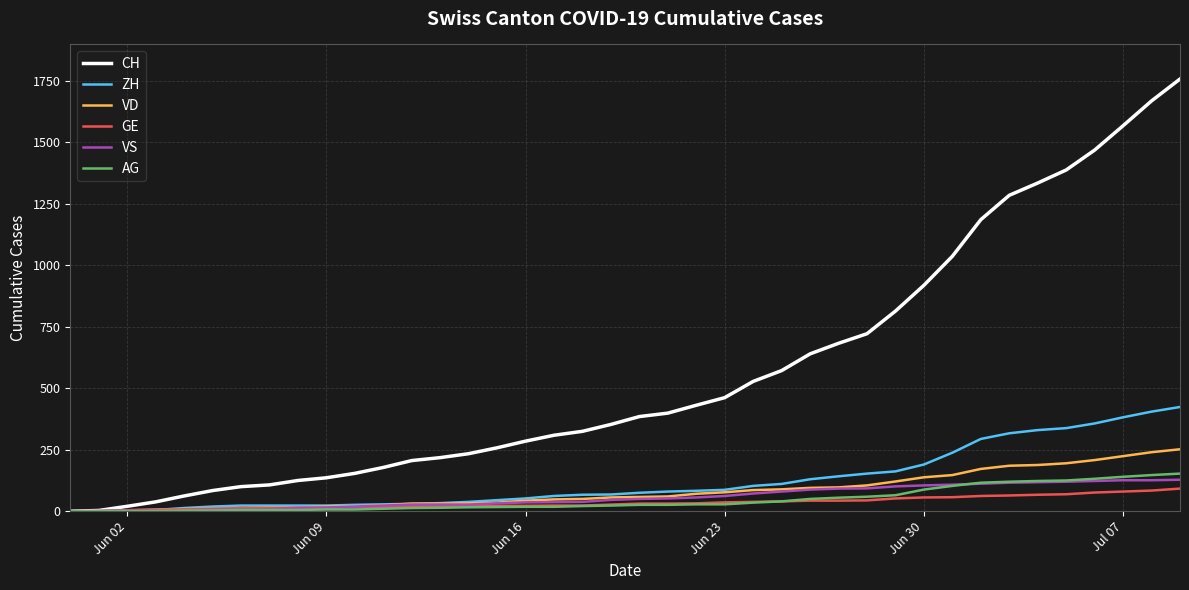

What is the maximum value shown in the chart?

1758